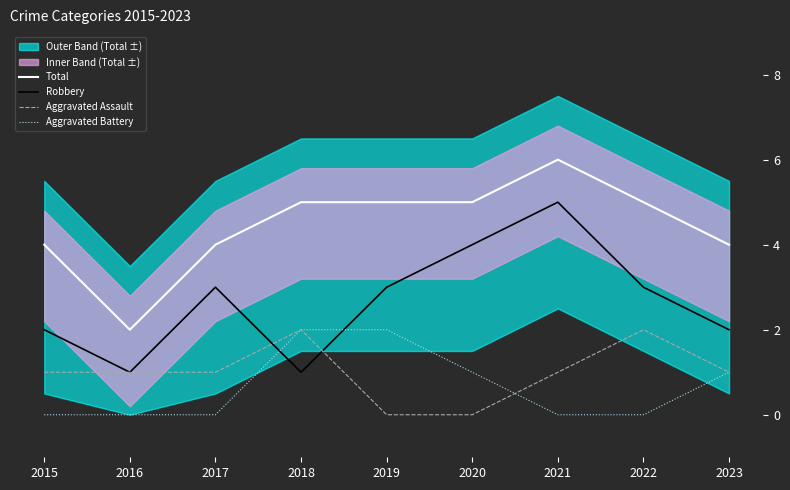

Reading right to left, what are all the values shown in this chart?

Total: 2023=4	2022=5	2021=6	2020=5	2019=5	2018=5	2017=4	2016=2	2015=4
Robbery: 2023=2	2022=3	2021=5	2020=4	2019=3	2018=1	2017=3	2016=1	2015=2
Aggravated Assault: 2023=1	2022=2	2021=1	2020=0	2019=0	2018=2	2017=1	2016=1	2015=1
Aggravated Battery: 2023=1	2022=0	2021=0	2020=1	2019=2	2018=2	2017=0	2016=0	2015=0